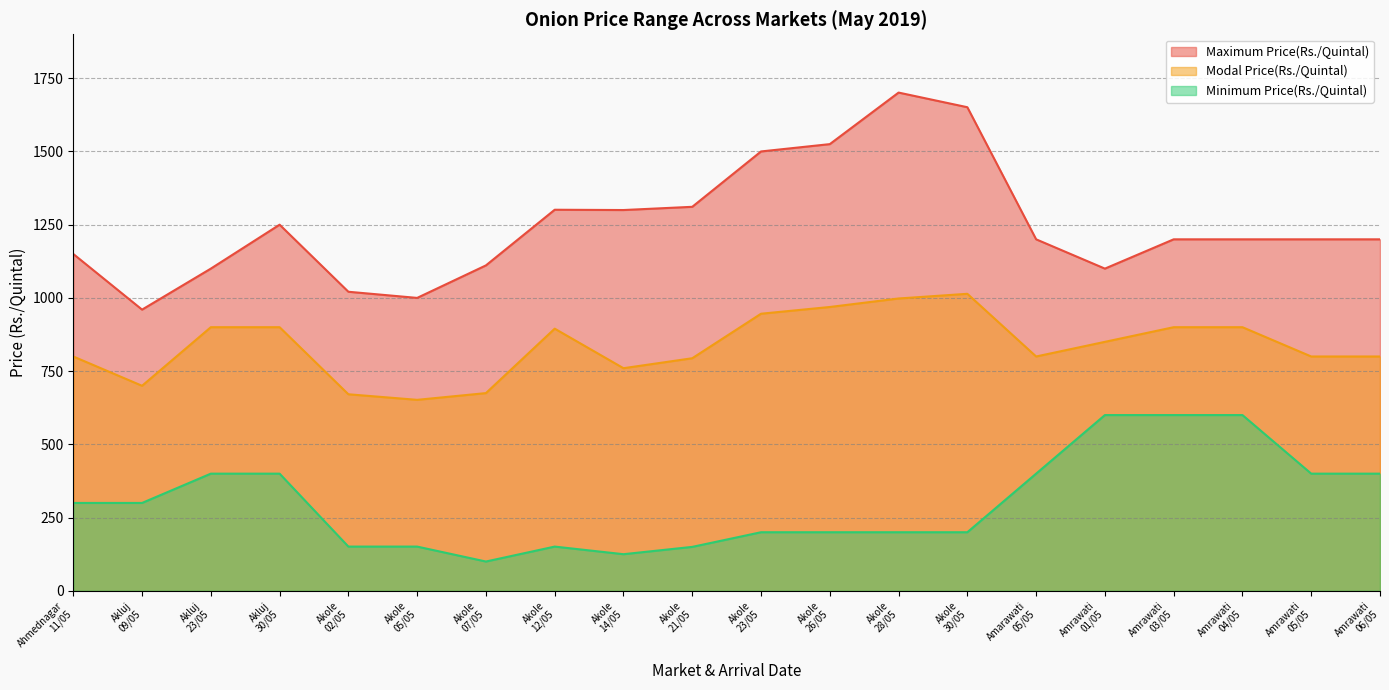

Which category has the lowest value across all series?

Akole
07/05